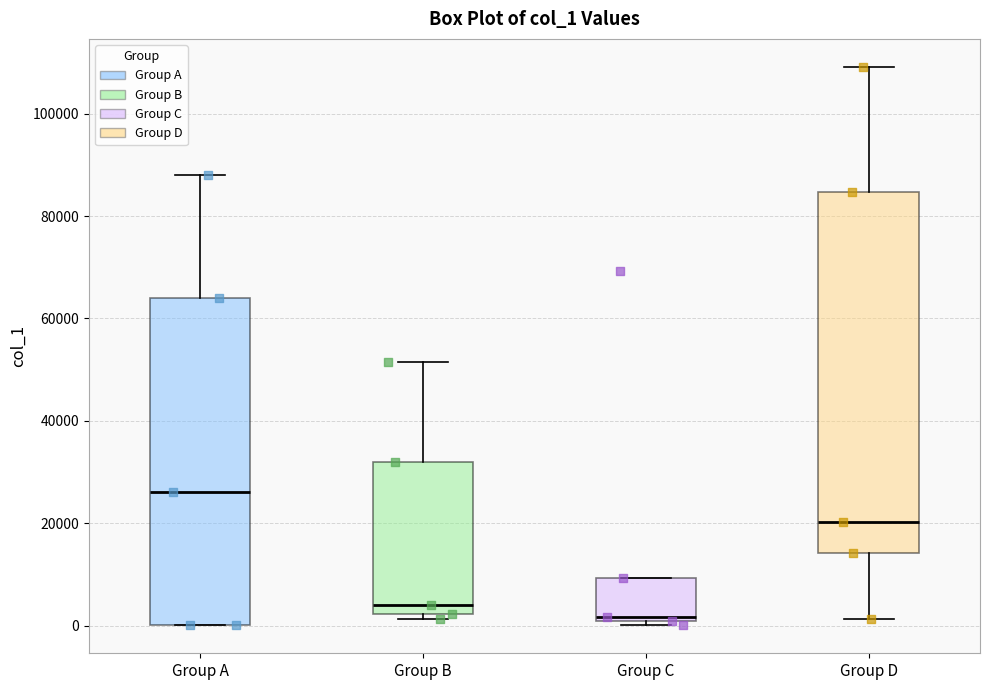

Where is the upper edge of the box for Group A on the y-axis? The values are not printed on the chart, so give them approximately, as read against the axis.

64000